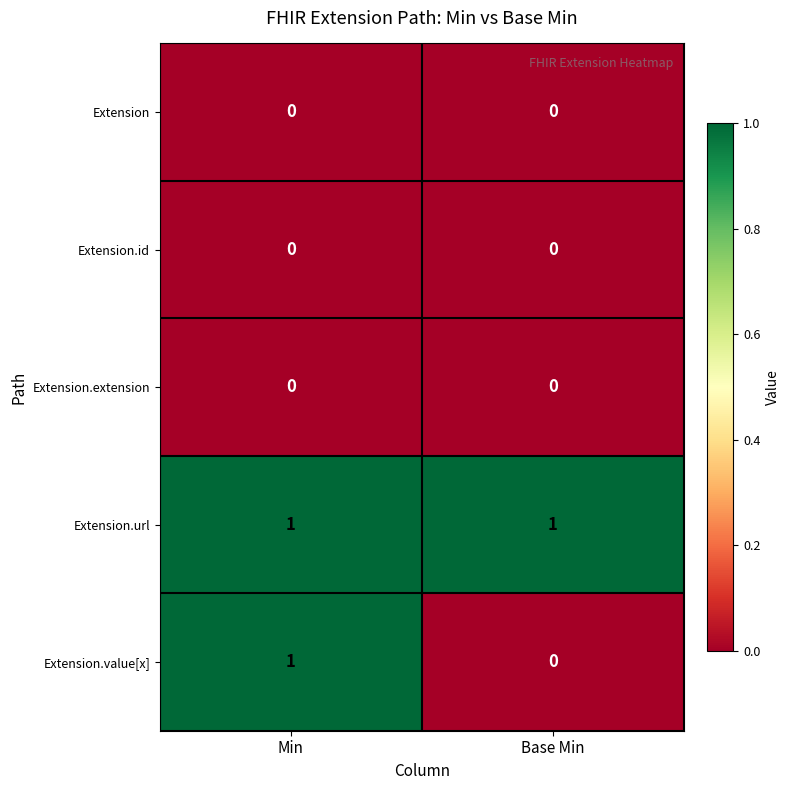

What is the spread (max minus min) of values at Base Min?

1